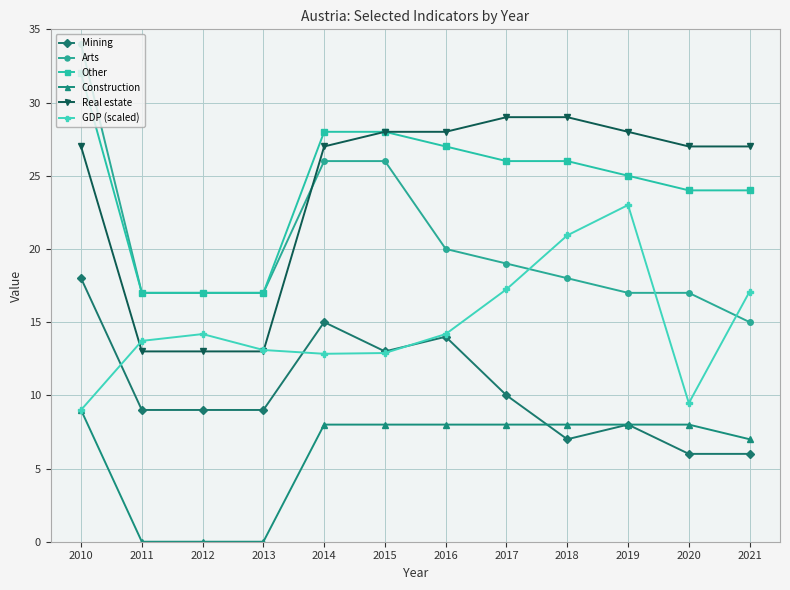

What is the difference between the Arts values at 2014 and 2015?

0.0